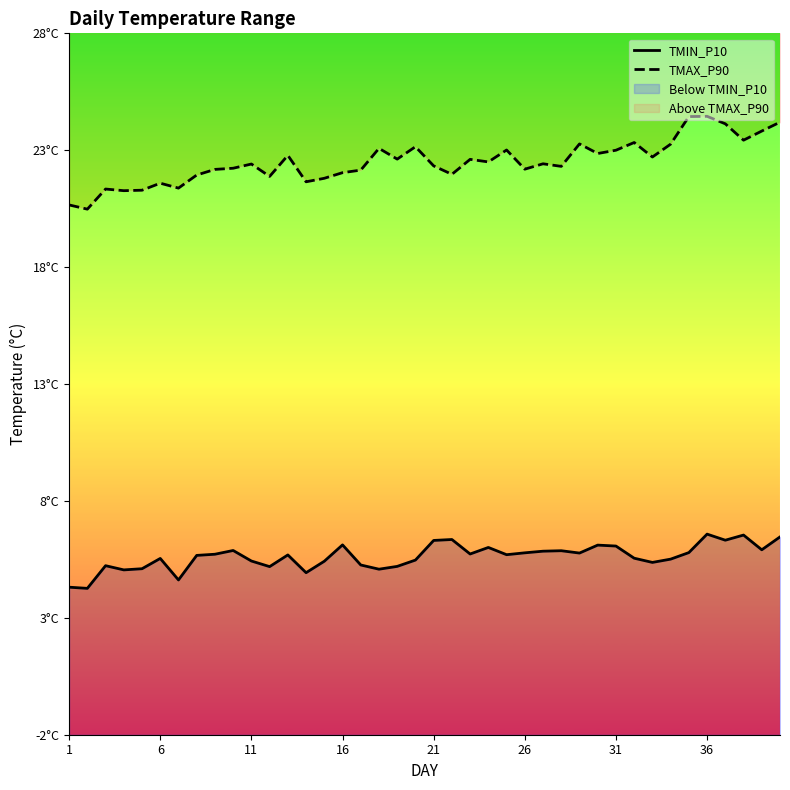

List the series in order of their peak value, highest first.

TMAX_P90, TMIN_P10